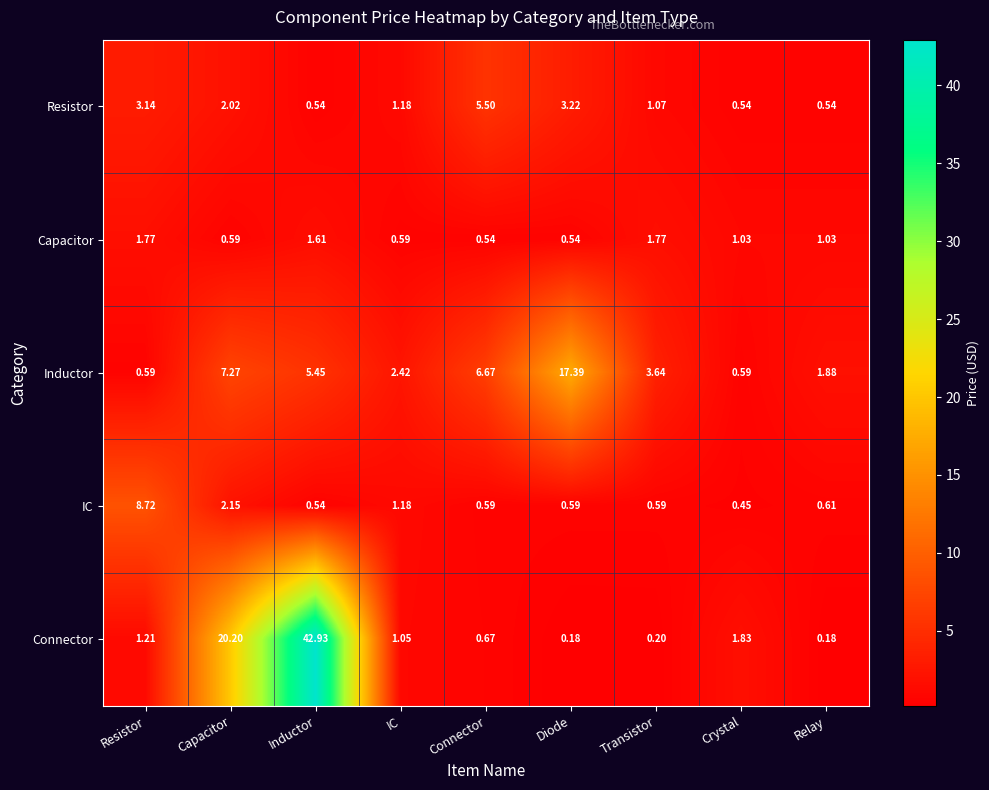

Which series has the largest total across all categories?

Connector